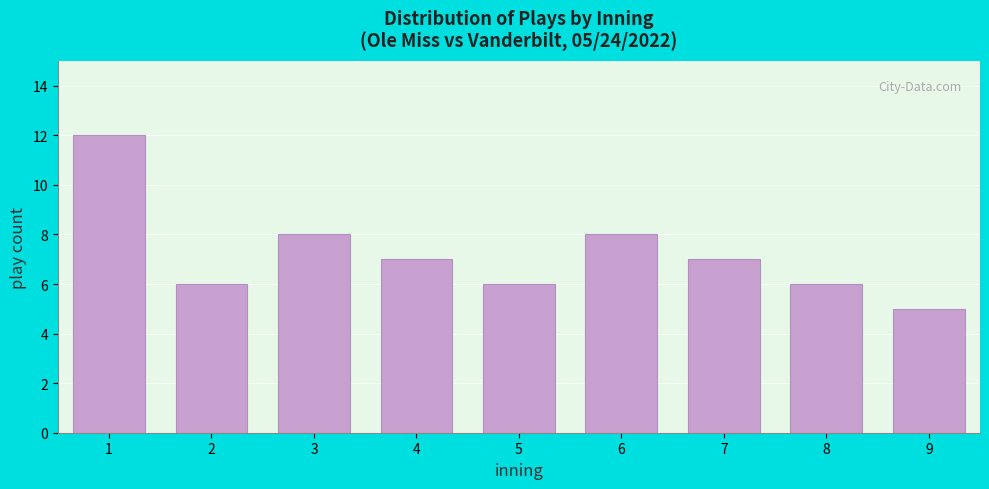

Reading left to right, what are all the values shown in this chart?

12	6	8	7	6	8	7	6	5